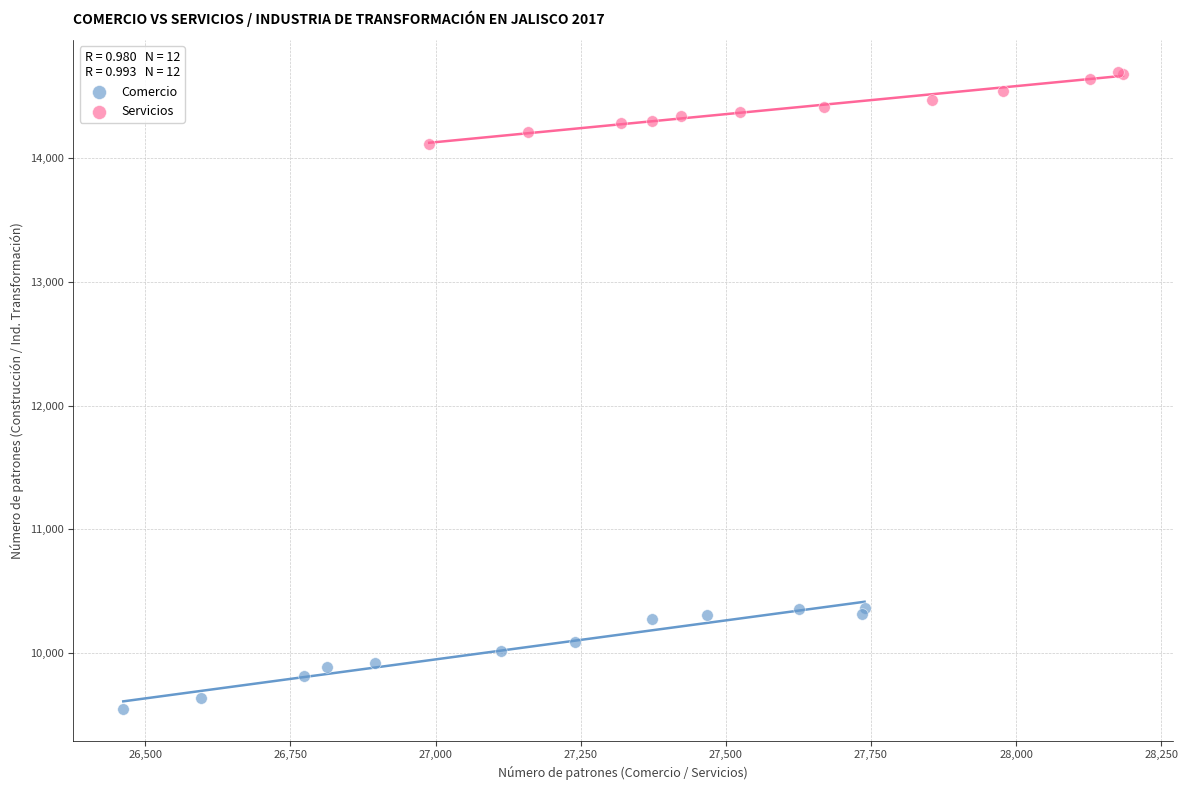

Which series reaches the minimum Y coordinate?

Comercio